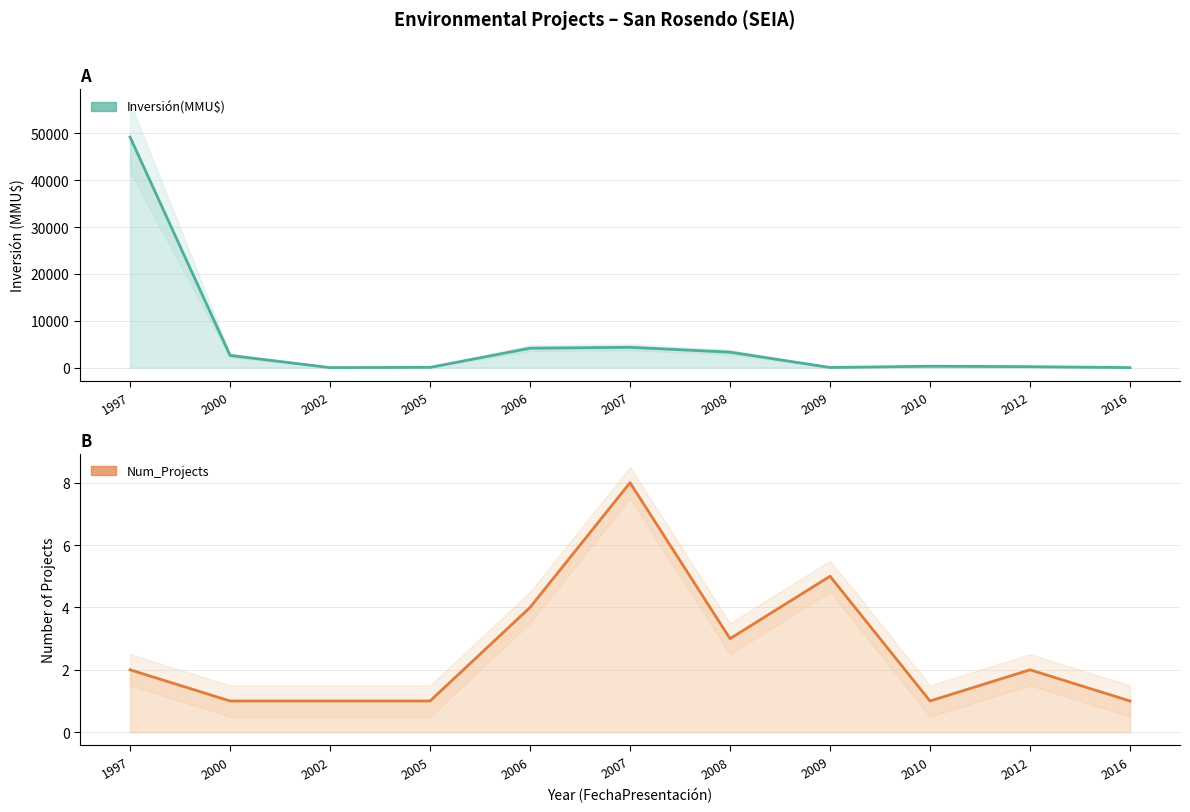

After their last crossing, which series has the higher values: Inversión(MMU$) or Num_Projects?

Num_Projects